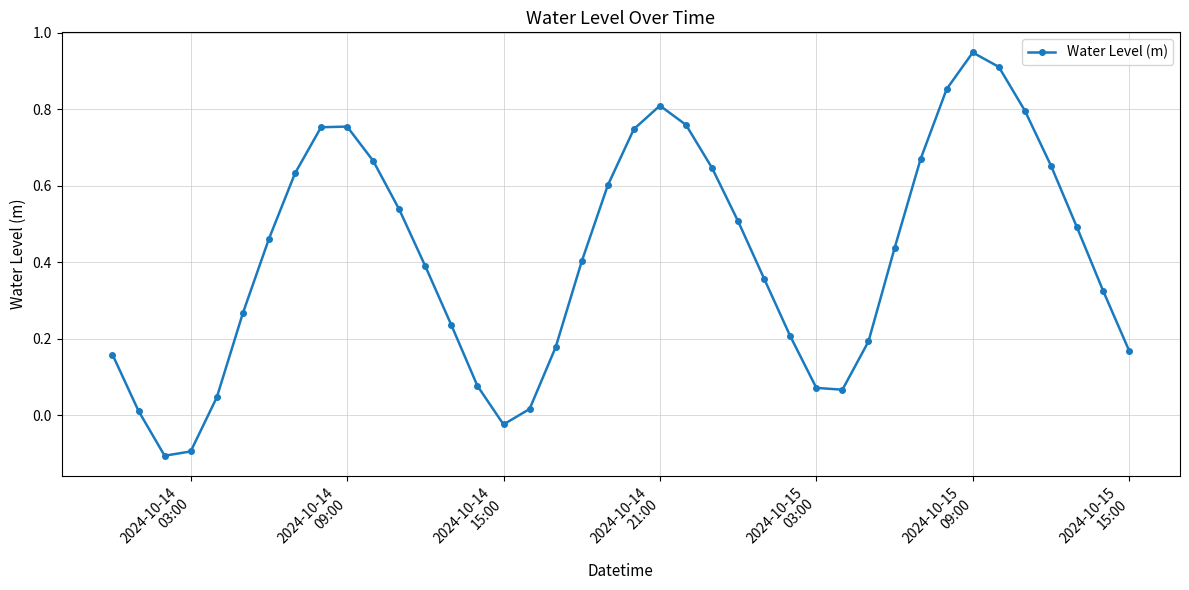

What is the difference between the maximum and minimum values?

1.1